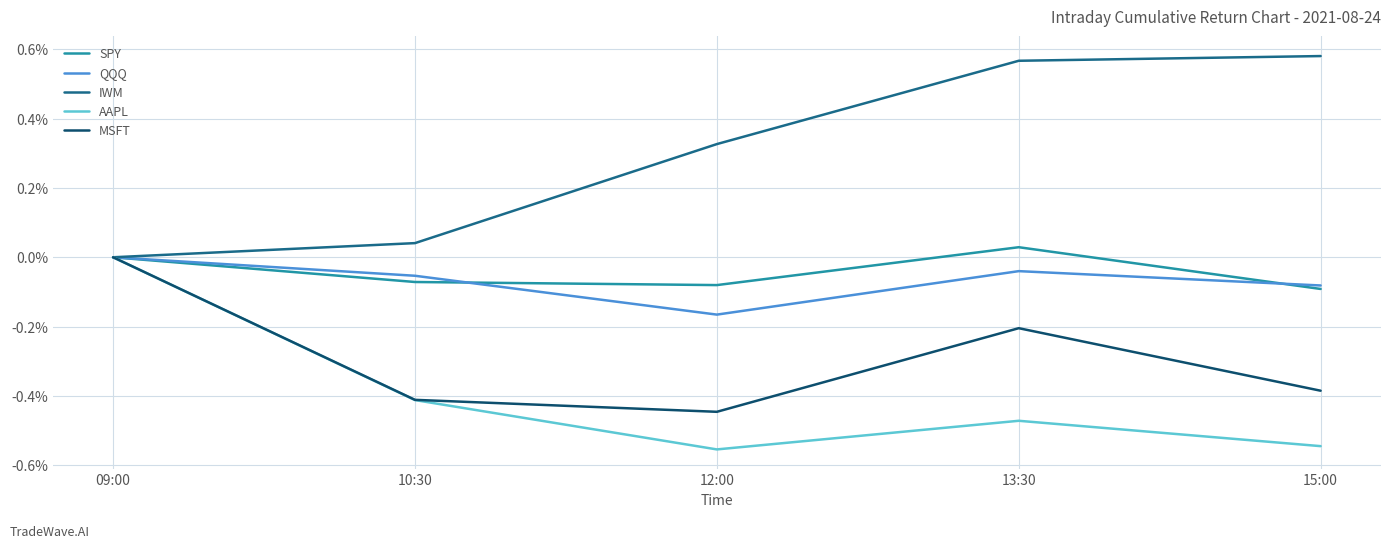

What position from the left is 12:00?

3